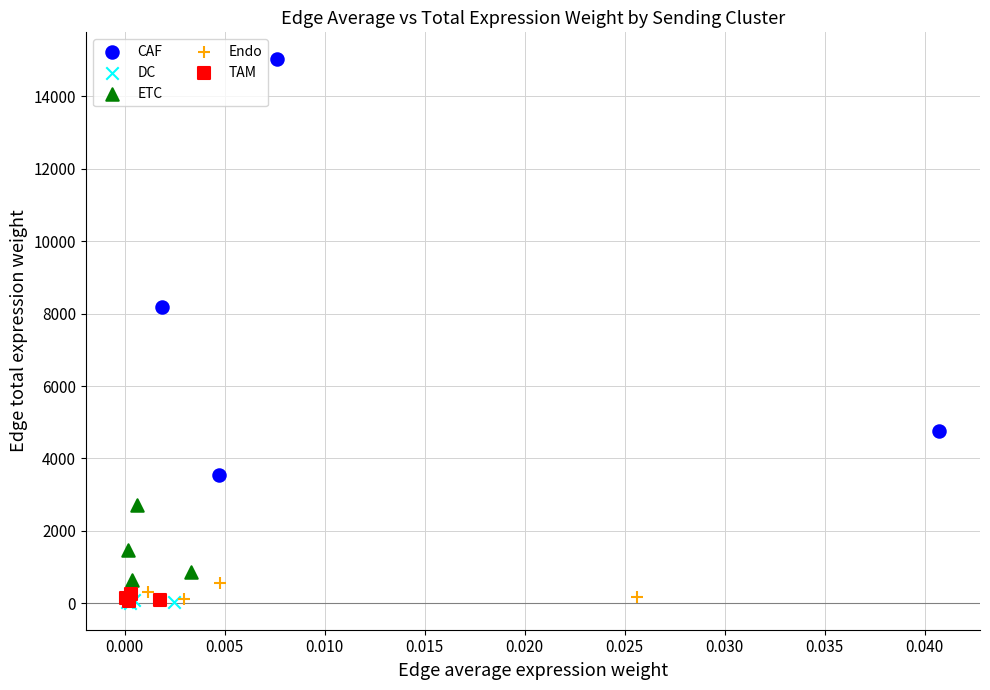

Which series reaches the maximum Y coordinate?

CAF